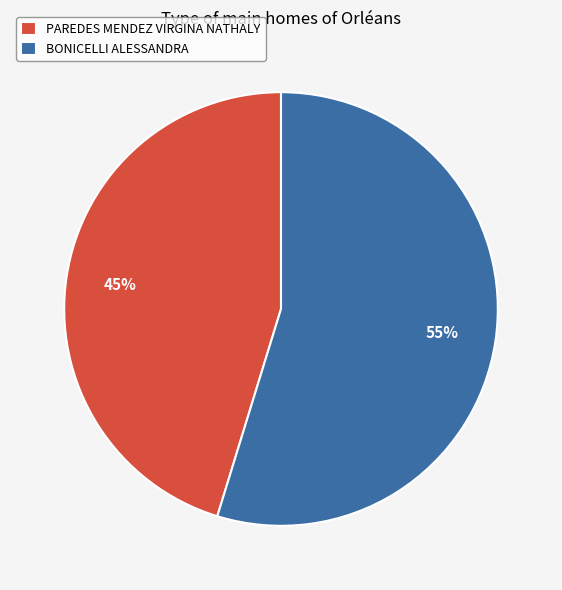

Is the sum of BONICELLI ALESSANDRA and PAREDES MENDEZ VIRGINA NATHALY greater than half?

Yes